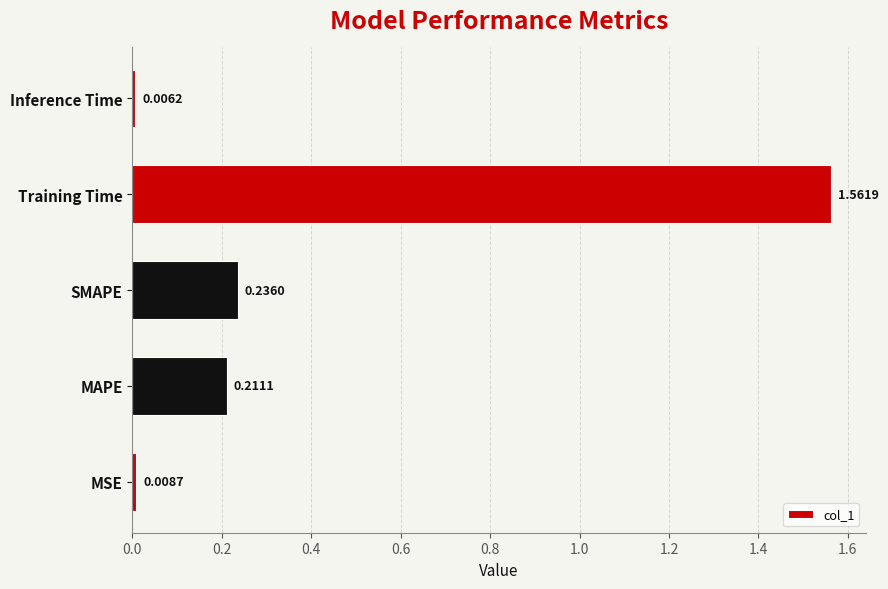

Rank the categories by value from lowest to highest.

Inference Time, MSE, MAPE, SMAPE, Training Time